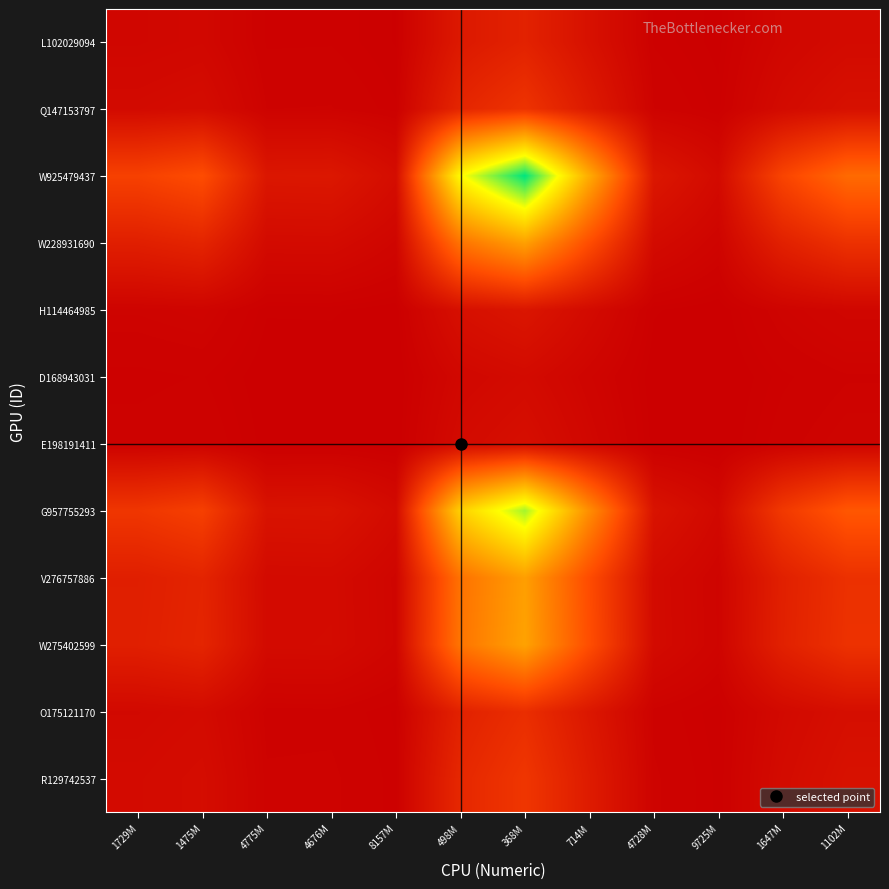

At how many categories does at least one series exceed 0?

12